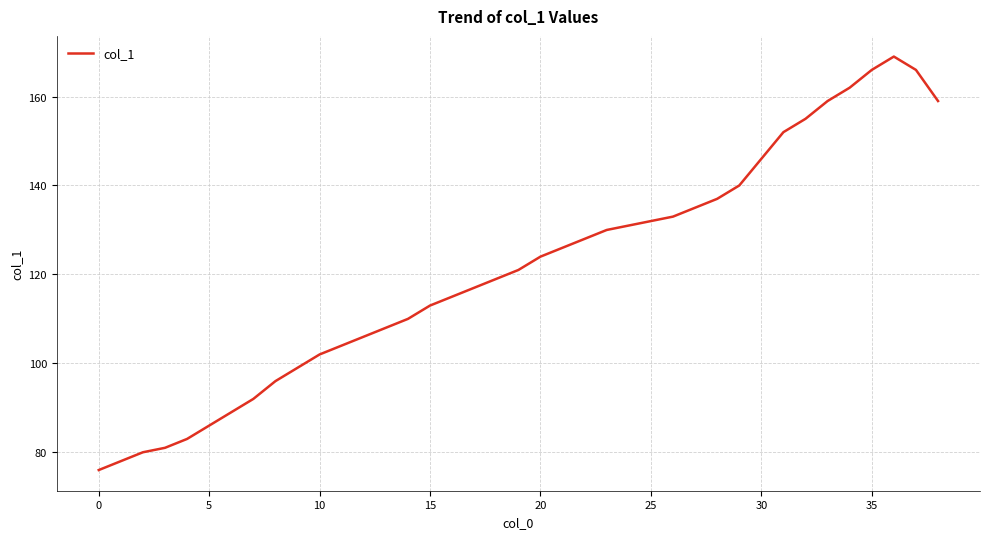

How many lines are shown in the chart?

1